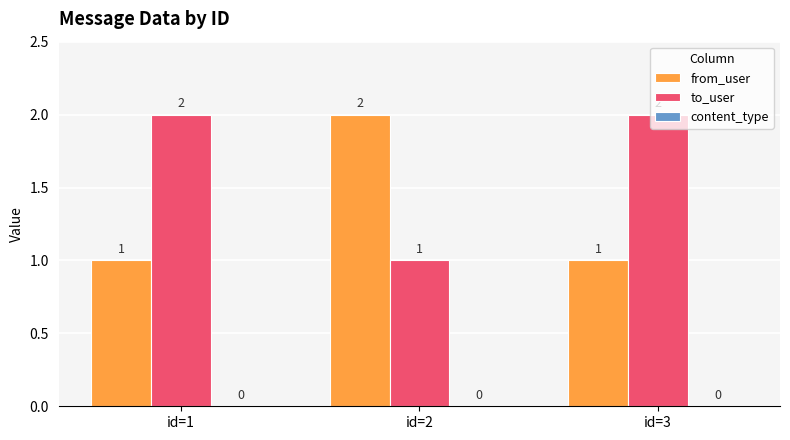

What is the sum of the to_user values at id=2 and id=1?

3